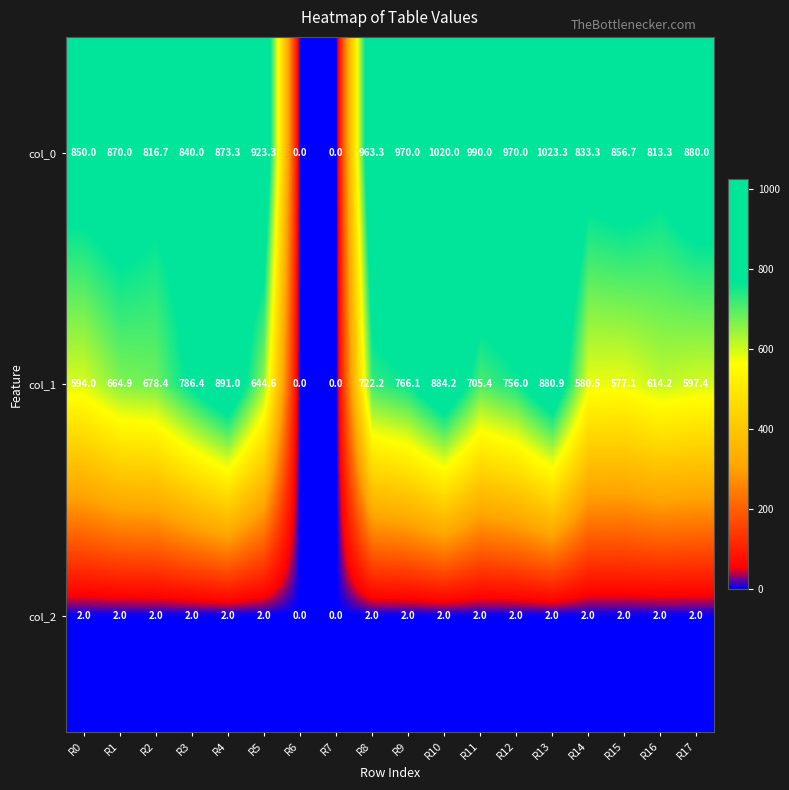

List the series in order of their peak value, highest first.

col_0, col_1, col_2